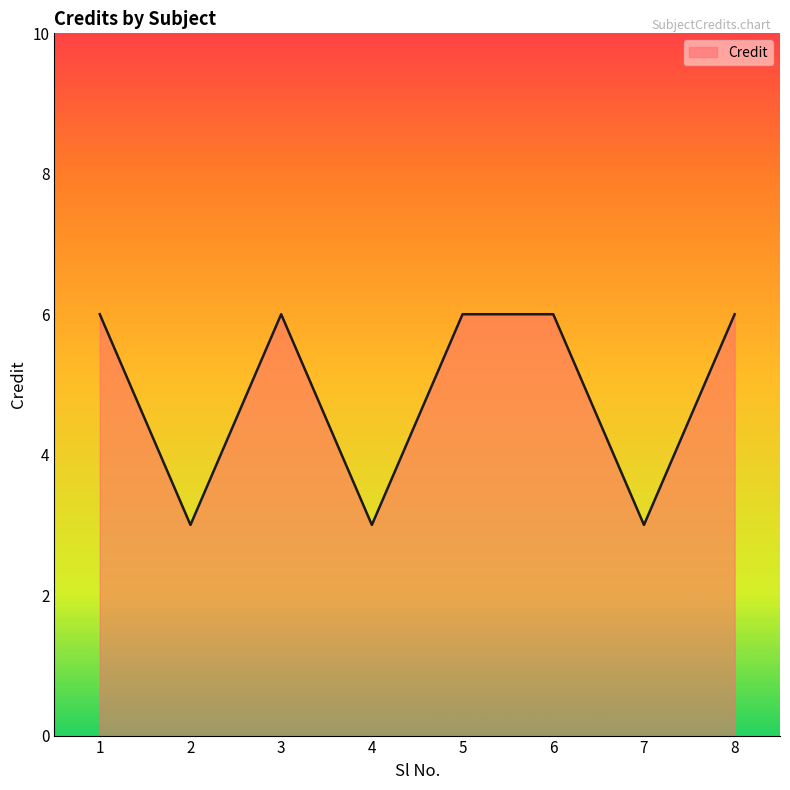

What is the average value?

5